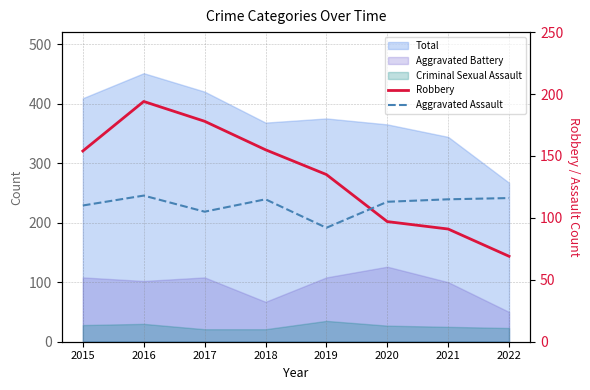

How many lines are shown in the chart?

2